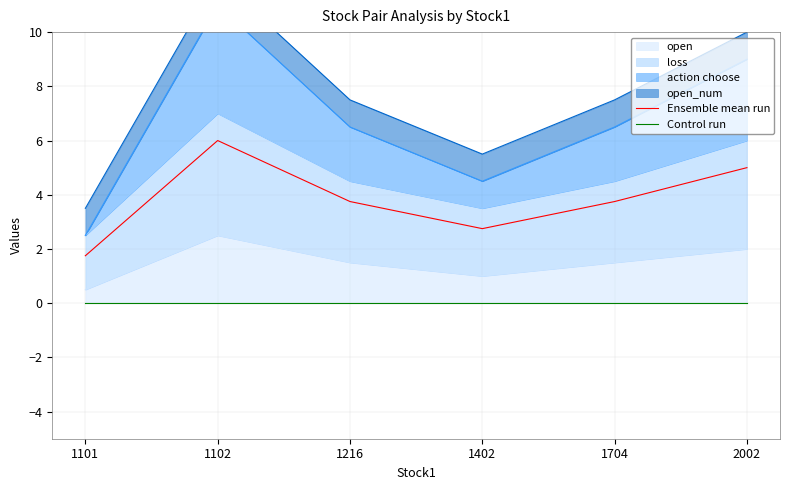

Which has a higher value, 1704 or 2002?

2002